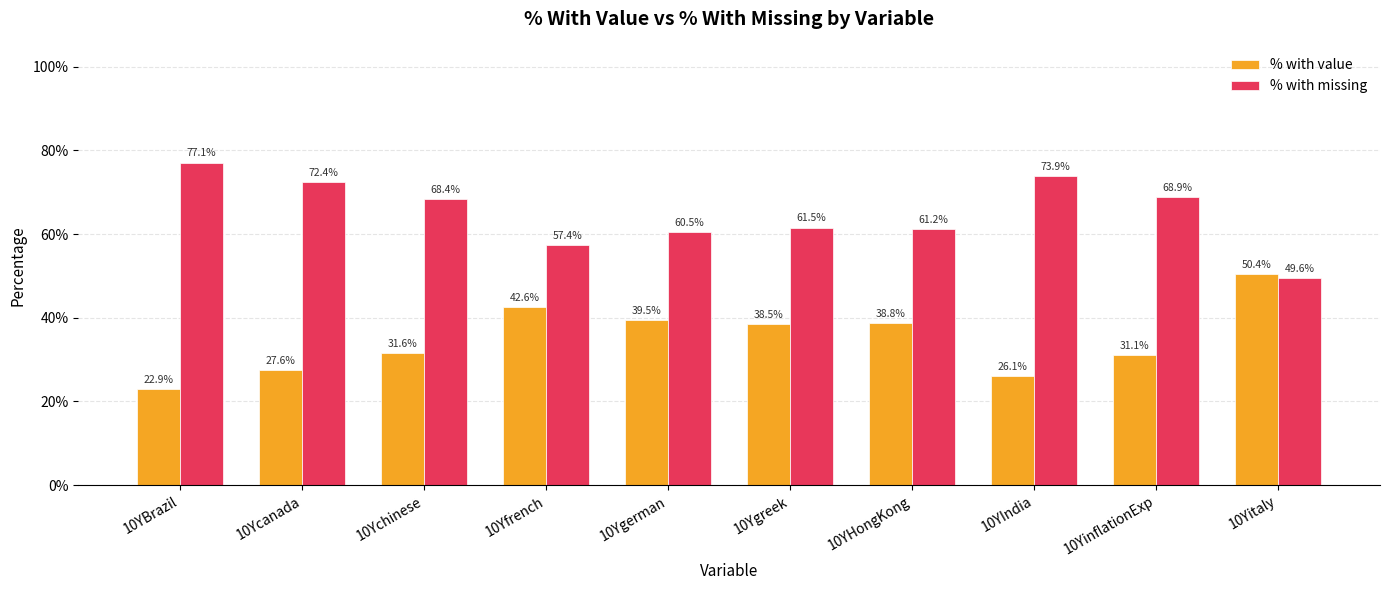

The % with value series shows 0.8 at 10Yitaly. True or false?

False